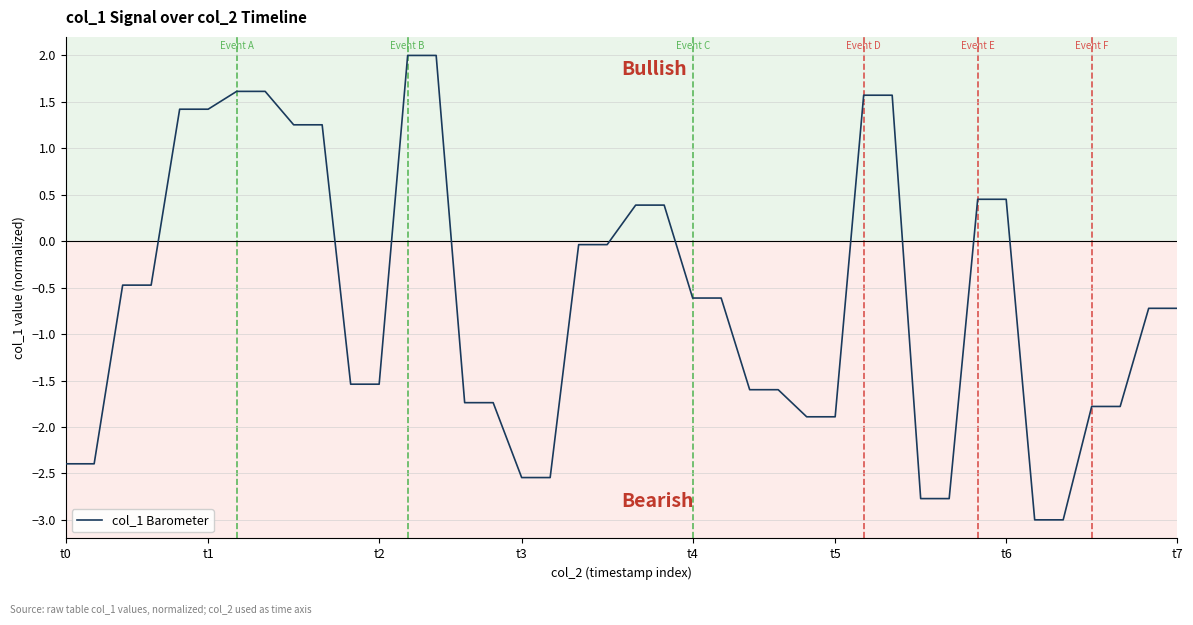

What is the minimum value shown in the chart?

-3.0